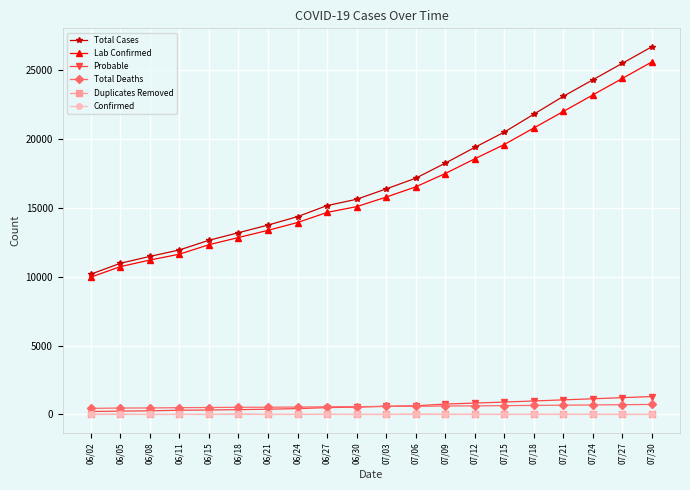

Is the value of Confirmed at 06/11 greater than the value of Lab Confirmed at 06/24?

No